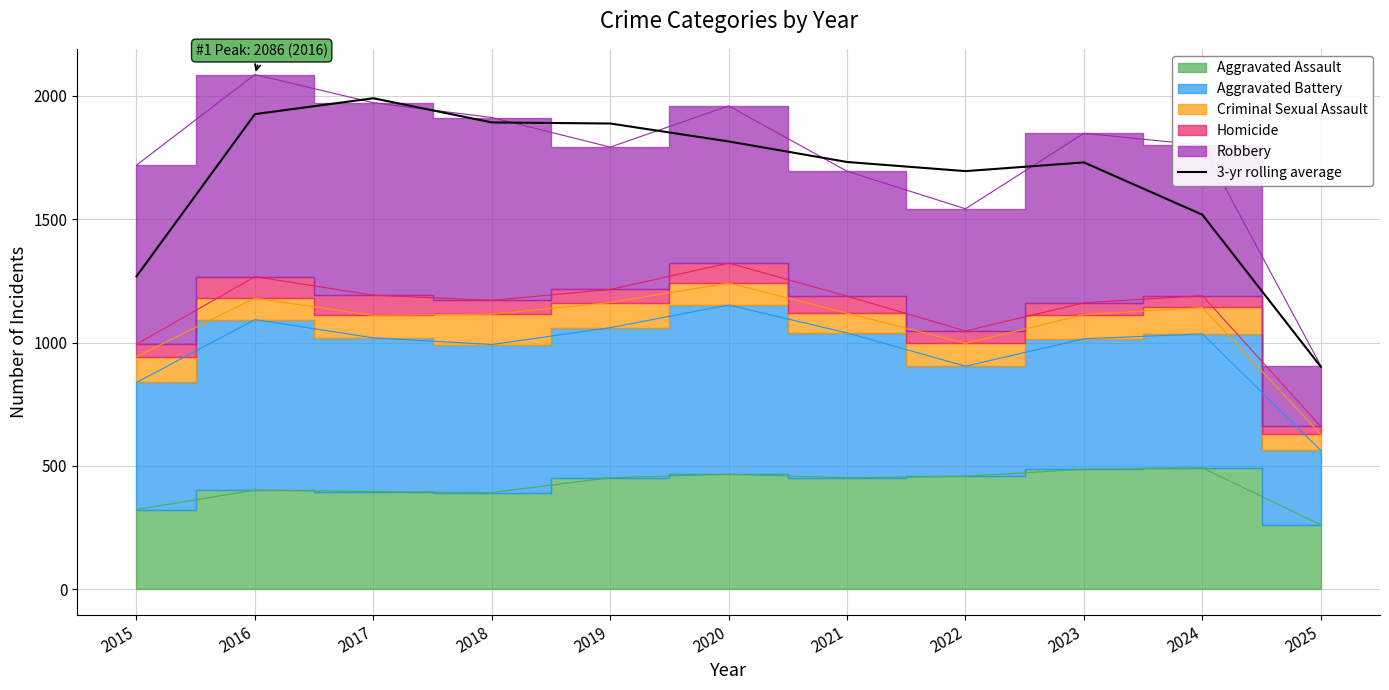

Approximately how many times larger is the value at 2016 compared to 2023?

1.1